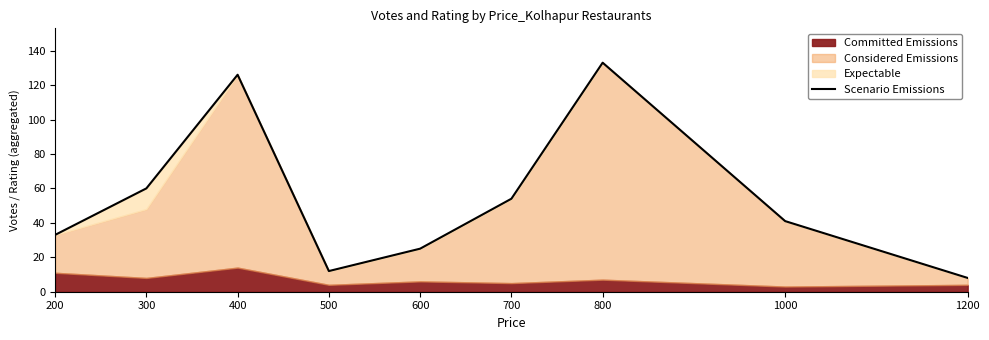

Reading left to right, what are all the values shown in this chart?

33	60	126	12	25	54	133	41	8